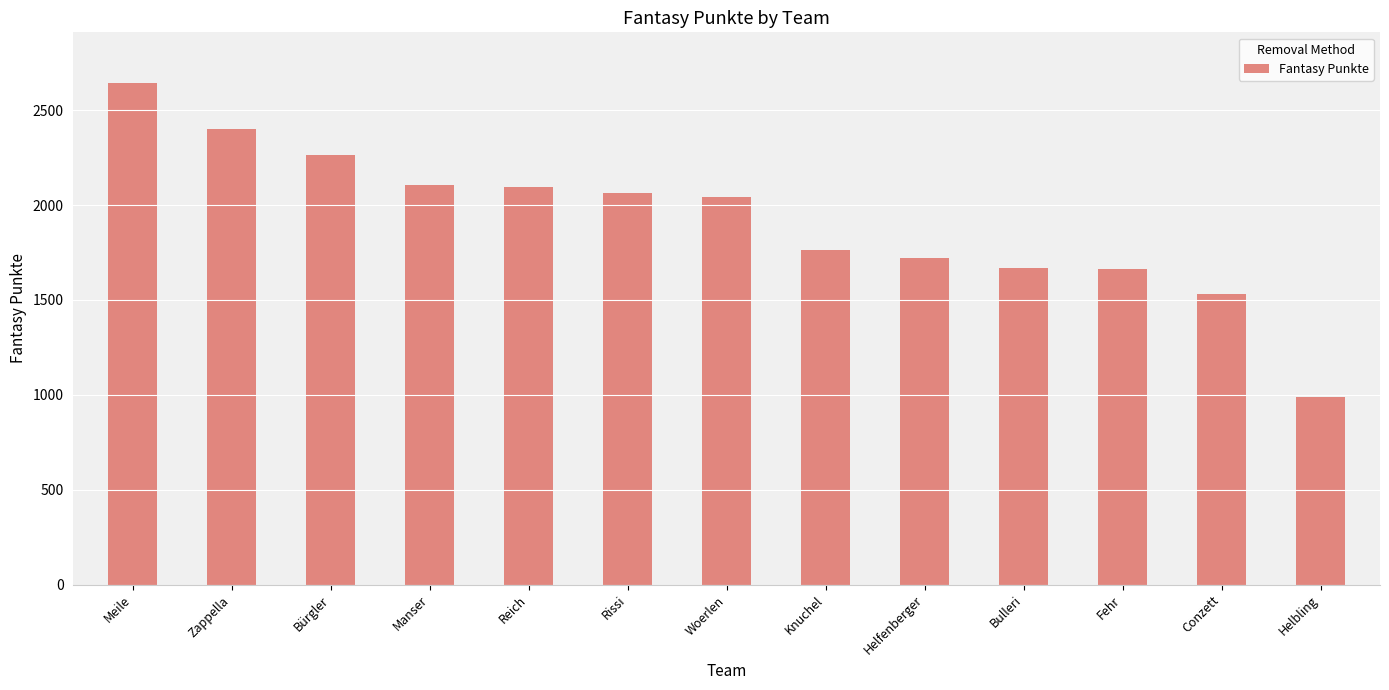

At which category does the chart reach its minimum across all series?

Helbling